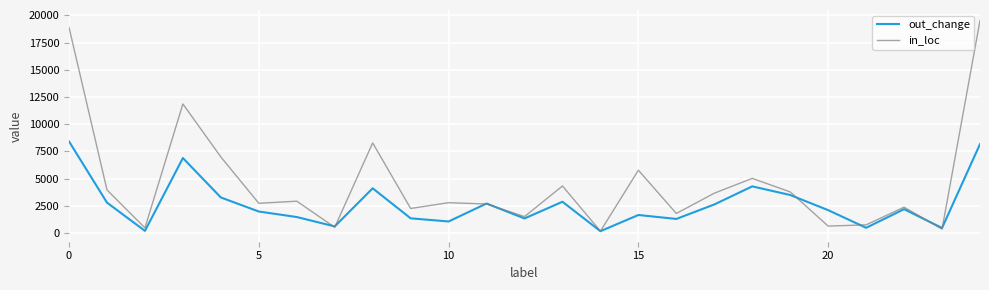

Which series has the widest spread of values?

in_loc